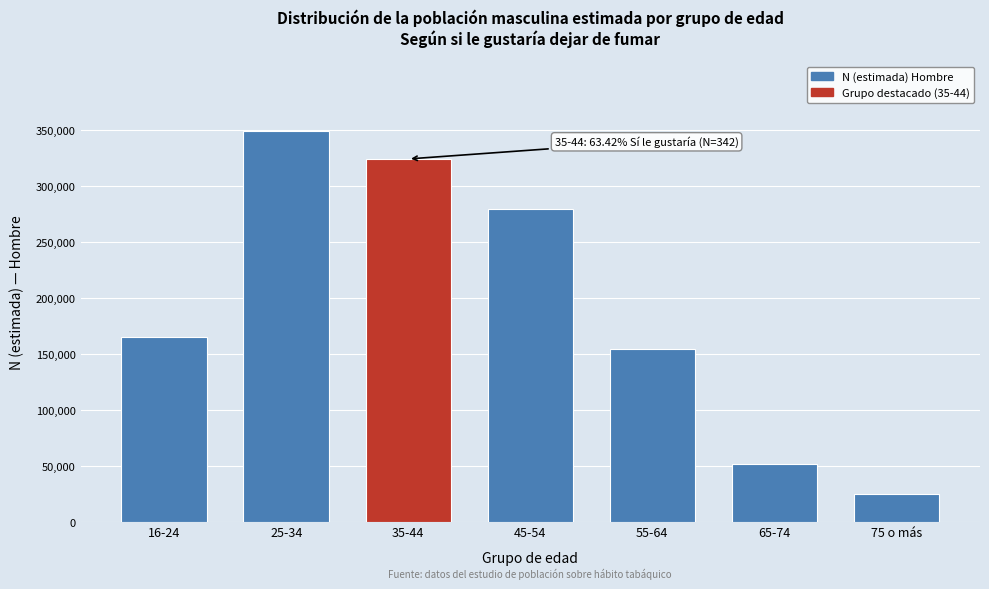

Reading left to right, list all the values displayed in this chart.

165145	349164	324406	279782	154275	51254	24758